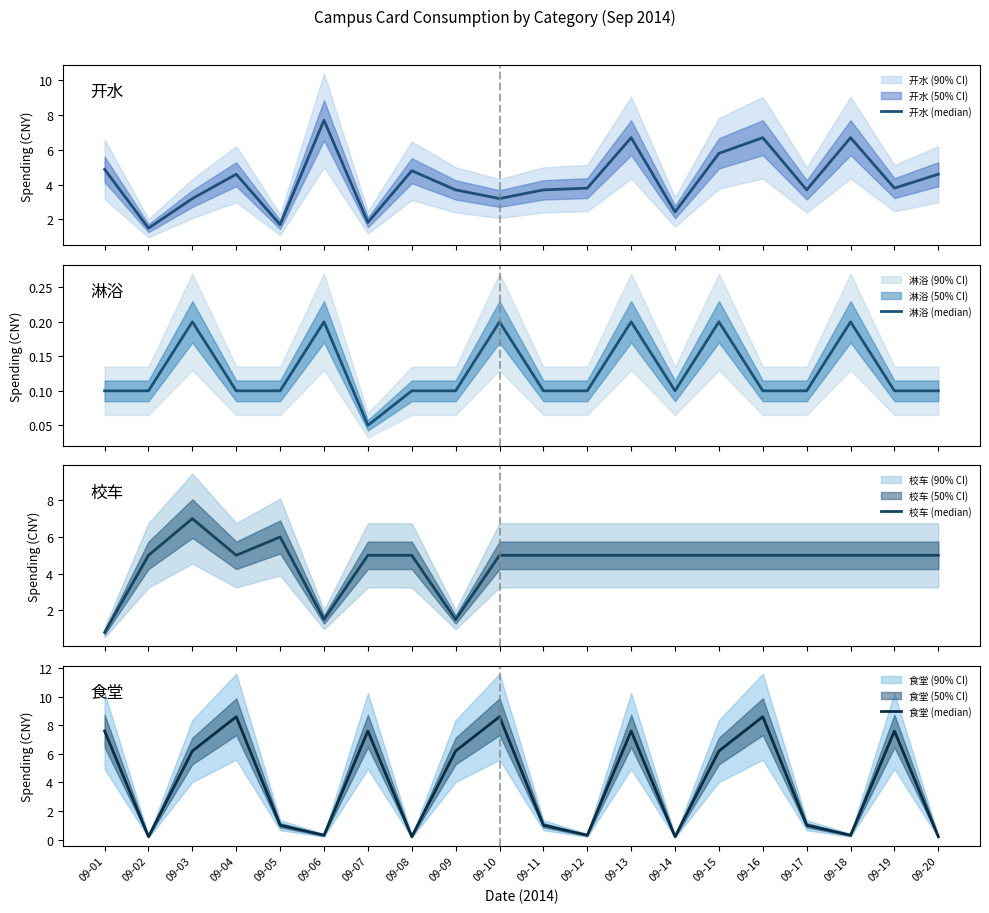

At which category is the sum across all series the highest?

09-16